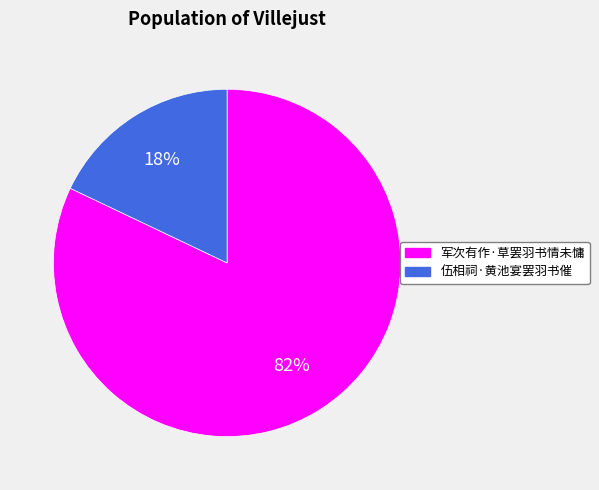

True or false: 军次有作·草罢羽书情未慵 accounts for 82% of the total.

True